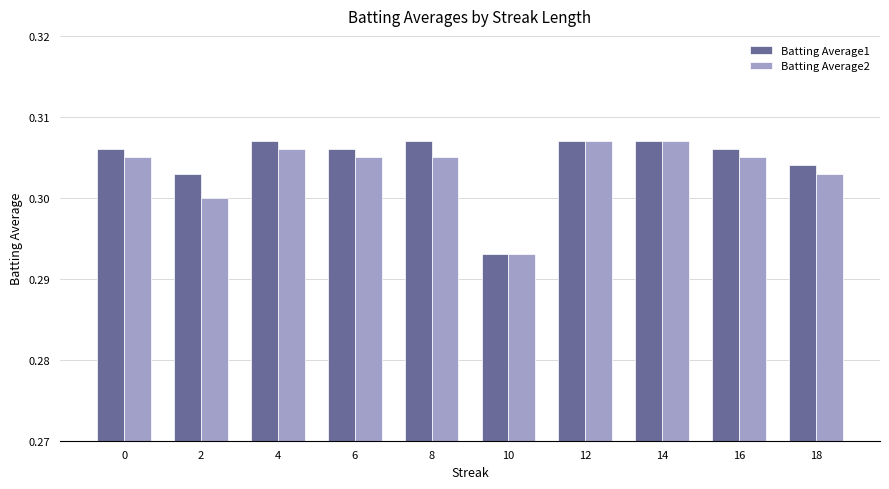

Where is Batting Average1 nearest to the value 0?

10